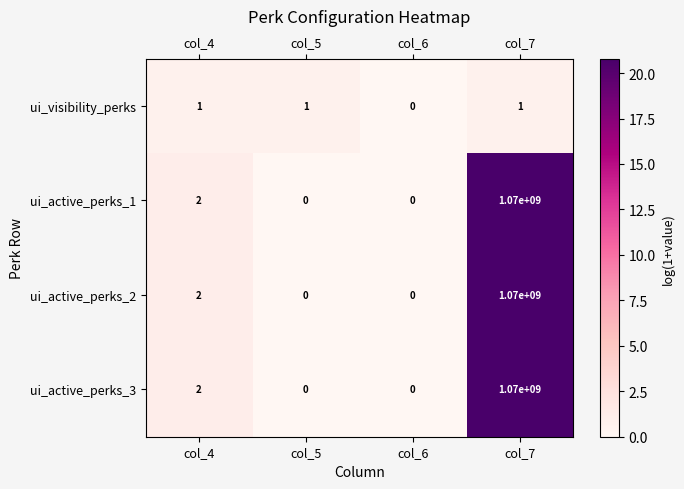

Is the value of ui_visibility_perks at col_7 greater than the value of ui_active_perks_1 at col_4?

No